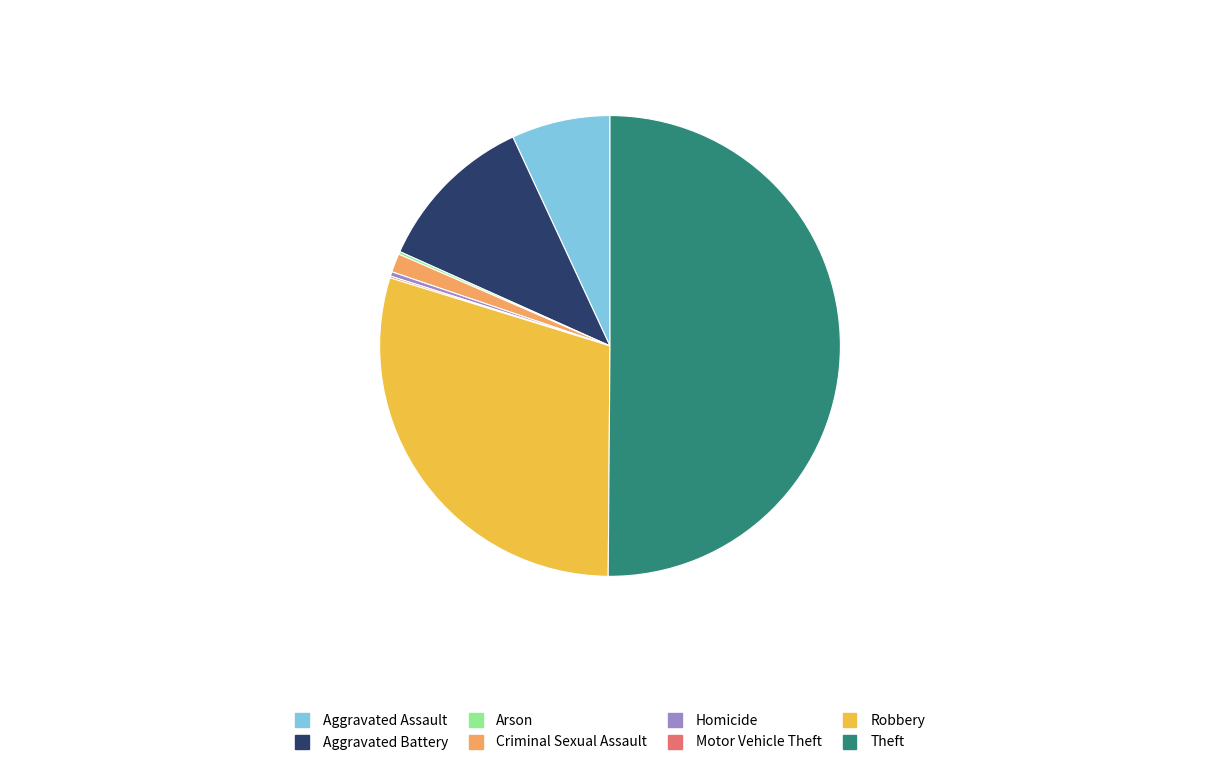

The Aggravated Battery slice represents 11% of the pie. True or false?

True